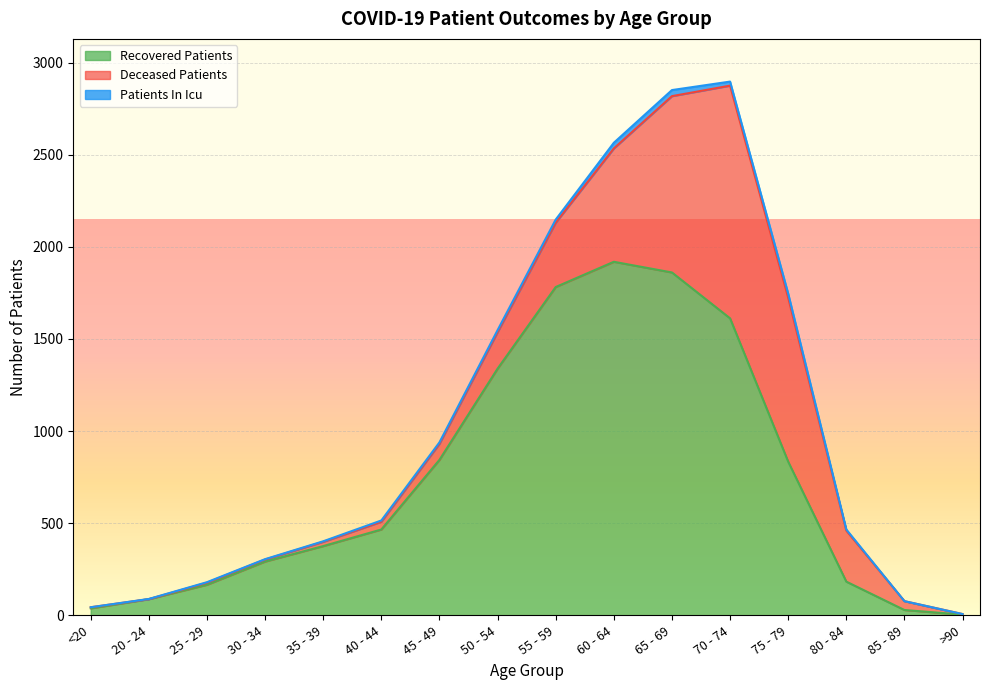

Reading right to left, list all the values displayed in this chart.

recovered_patients: >90=4	85 - 89=29	80 - 84=183	75 - 79=834	70 - 74=1612	65 - 69=1861	60 - 64=1919	55 - 59=1782	50 - 54=1339	45 - 49=844	40 - 44=466	35 - 39=376	30 - 34=292	25 - 29=166	20 - 24=88	<20=38
deceased_patients: >90=3	85 - 89=48	80 - 84=277	75 - 79=890	70 - 74=1263	65 - 69=957	60 - 64=615	55 - 59=349	50 - 54=198	45 - 49=87	40 - 44=42	35 - 39=23	30 - 34=11	25 - 29=11	20 - 24=0	<20=6
patients_in_icu: >90=0	85 - 89=0	80 - 84=6	75 - 79=22	70 - 74=22	65 - 69=33	60 - 64=31	55 - 59=17	50 - 54=11	45 - 49=8	40 - 44=7	35 - 39=3	30 - 34=2	25 - 29=3	20 - 24=1	<20=0